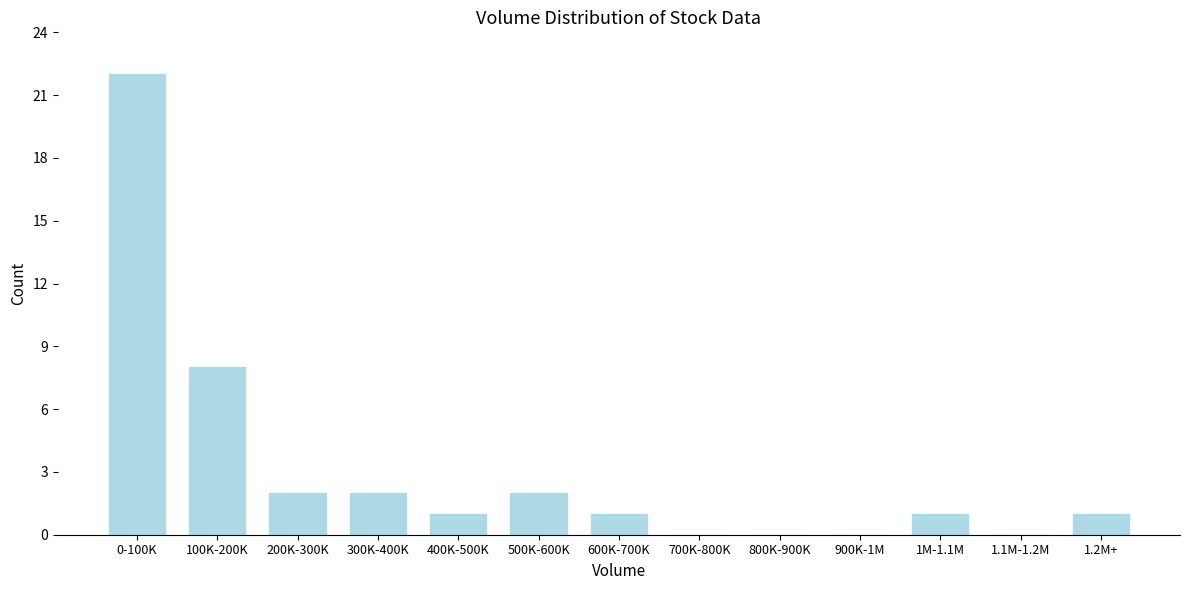

Reading right to left, extract all data points from this chart.

1.2M+=1	1.1M-1.2M=0	1M-1.1M=1	900K-1M=0	800K-900K=0	700K-800K=0	600K-700K=1	500K-600K=2	400K-500K=1	300K-400K=2	200K-300K=2	100K-200K=8	0-100K=22